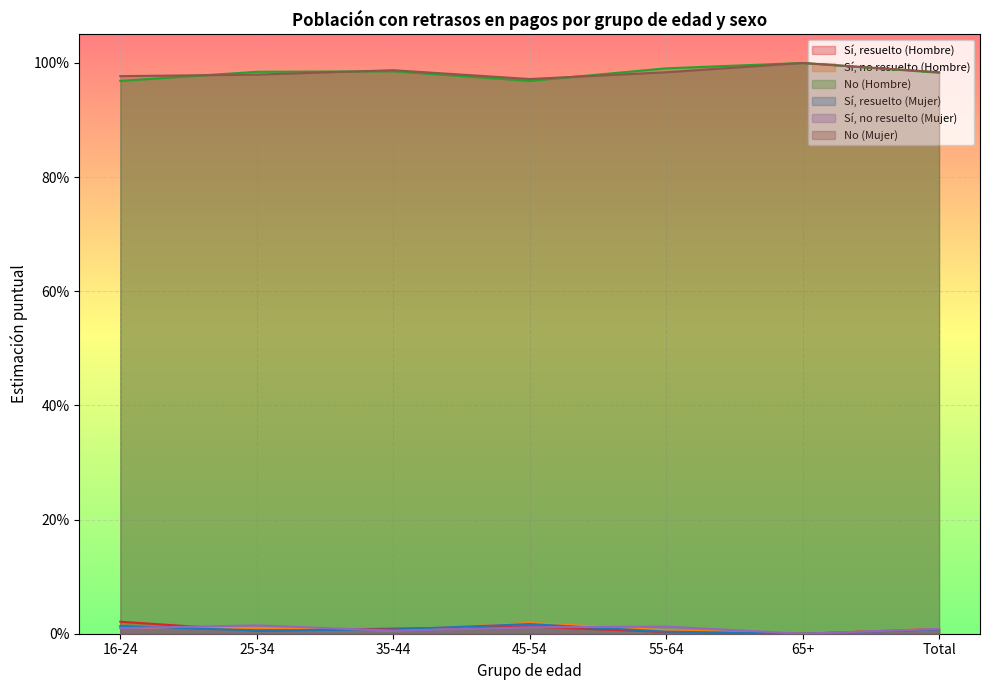

How many No (Hombre) values are between 0 and 1?

7